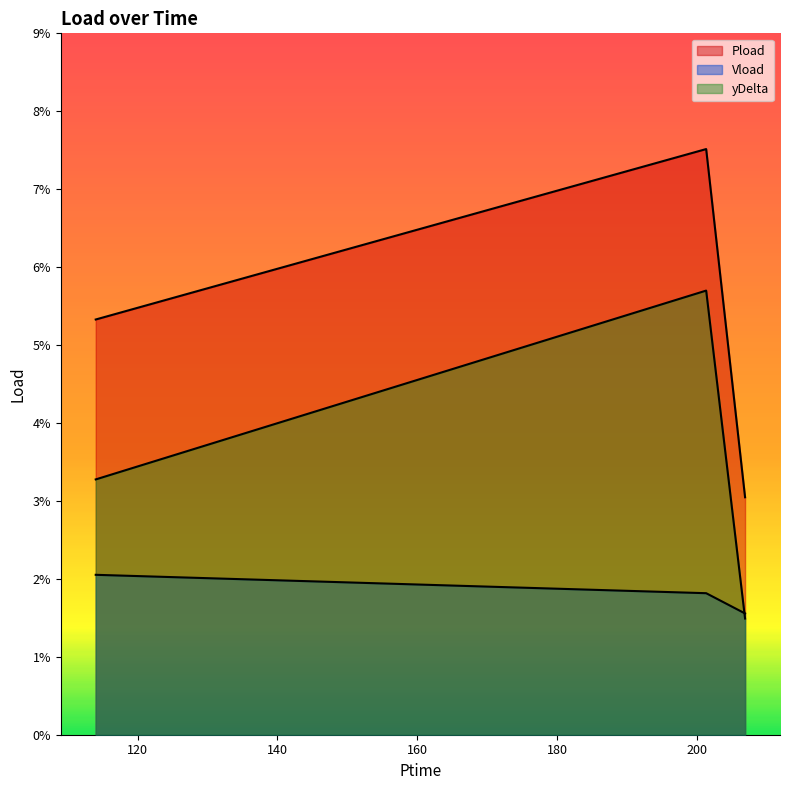

At 206.922, list the series in order from smallest to largest.

yDelta, Vload, Pload